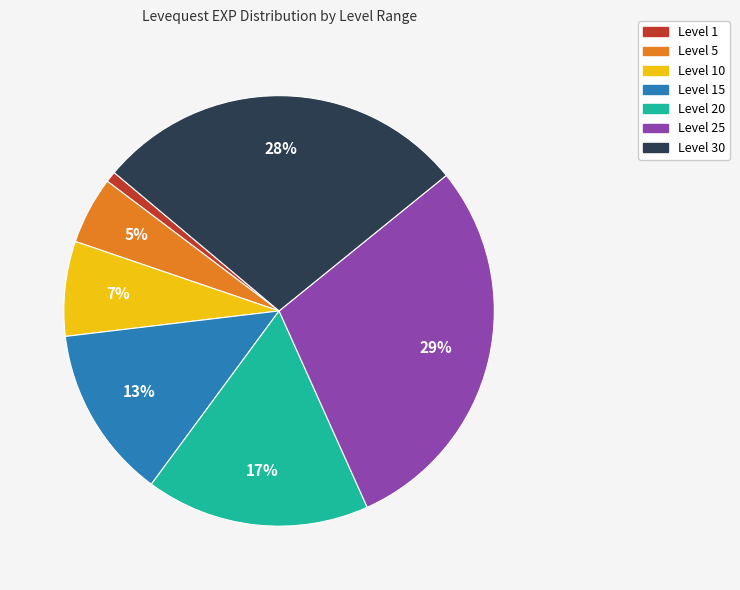

To the nearest percent, what is the average slice percentage?

14%